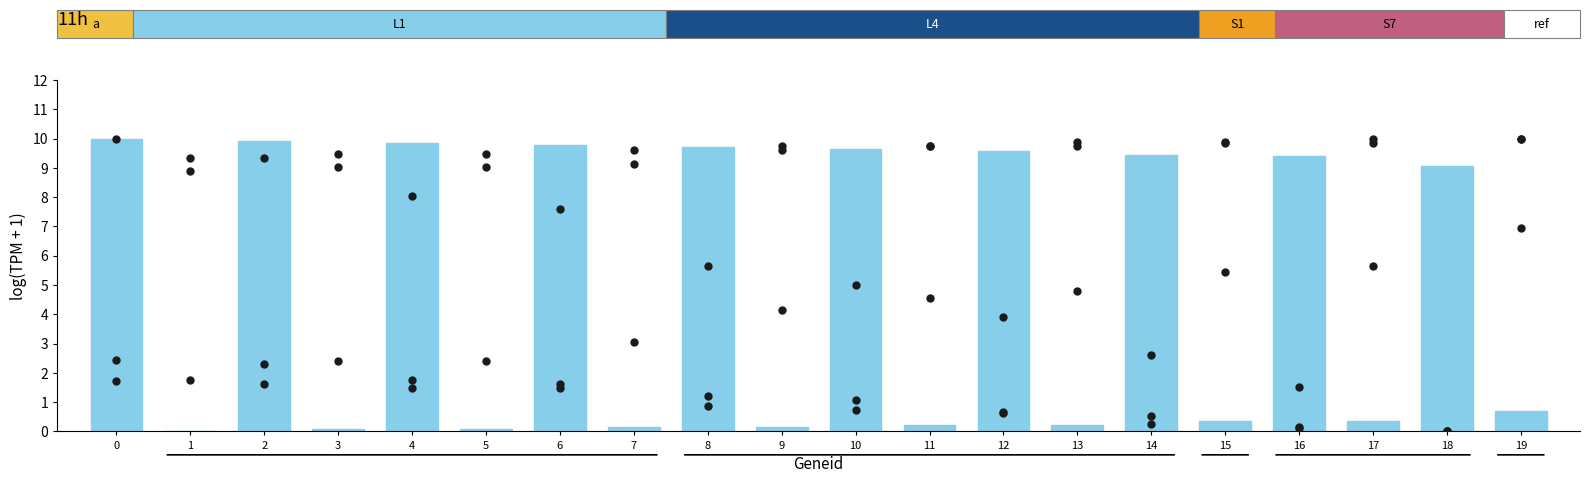

What is the ratio of the value at 12 to the value at 2?

1.0